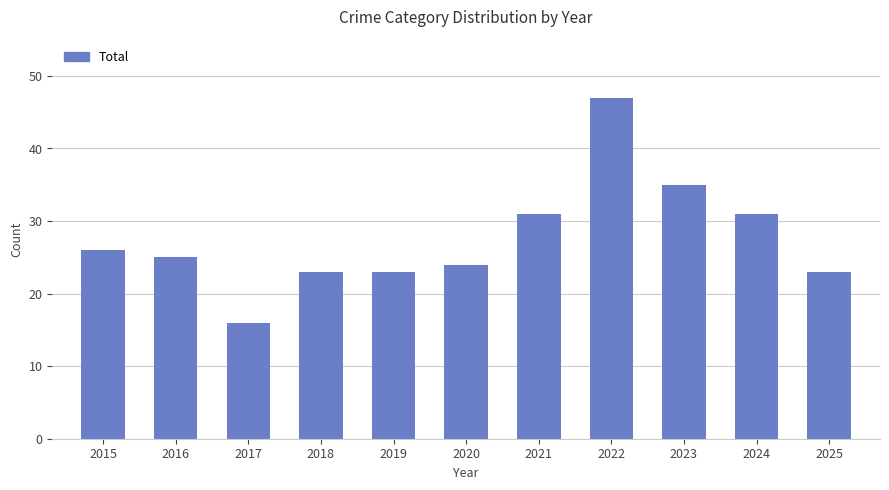

How many bars are there in total?

11